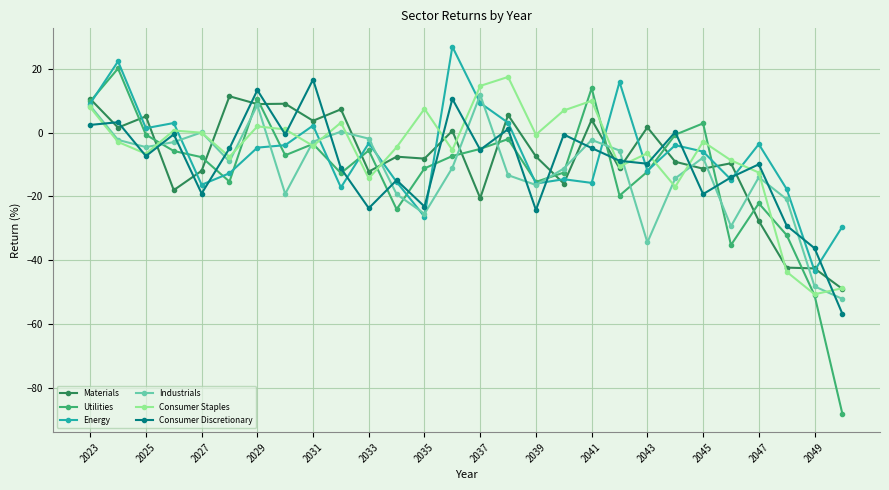

True or false: Energy has more than 1 points higher than both neighbors.

True